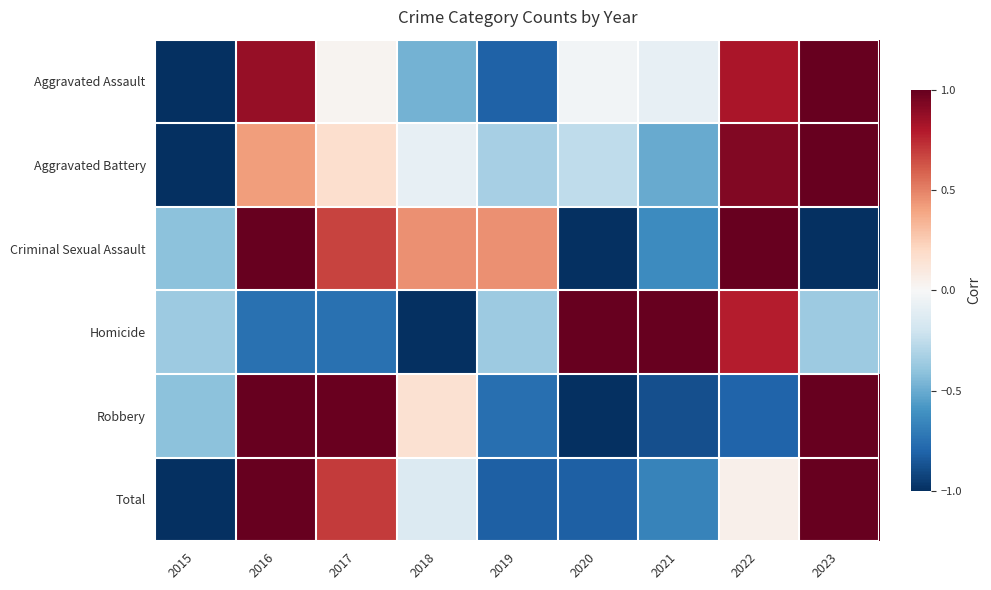

Reading left to right, transcribe all the data shown in this chart.

Aggravated Assault: 2015=-1.0	2016=0.9	2017=0.0	2018=-0.5	2019=-0.8	2020=-0.0	2021=-0.1	2022=0.8	2023=1.0
Aggravated Battery: 2015=-1.0	2016=0.4	2017=0.2	2018=-0.1	2019=-0.3	2020=-0.3	2021=-0.5	2022=0.9	2023=1.0
Criminal Sexual Assault: 2015=-0.4	2016=1.0	2017=0.7	2018=0.5	2019=0.5	2020=-1.0	2021=-0.6	2022=1.0	2023=-1.0
Homicide: 2015=-0.4	2016=-0.7	2017=-0.7	2018=-1.0	2019=-0.4	2020=1.0	2021=1.0	2022=0.8	2023=-0.4
Robbery: 2015=-0.4	2016=1.0	2017=1.0	2018=0.2	2019=-0.8	2020=-1.0	2021=-0.9	2022=-0.8	2023=1.0
Total: 2015=-1.0	2016=1.0	2017=0.7	2018=-0.1	2019=-0.8	2020=-0.8	2021=-0.7	2022=0.0	2023=1.0